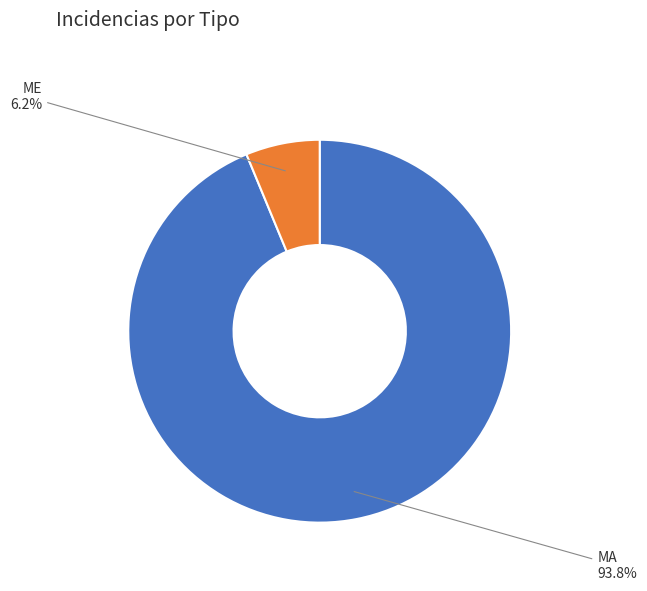

Between ME and MA, which is larger?

MA